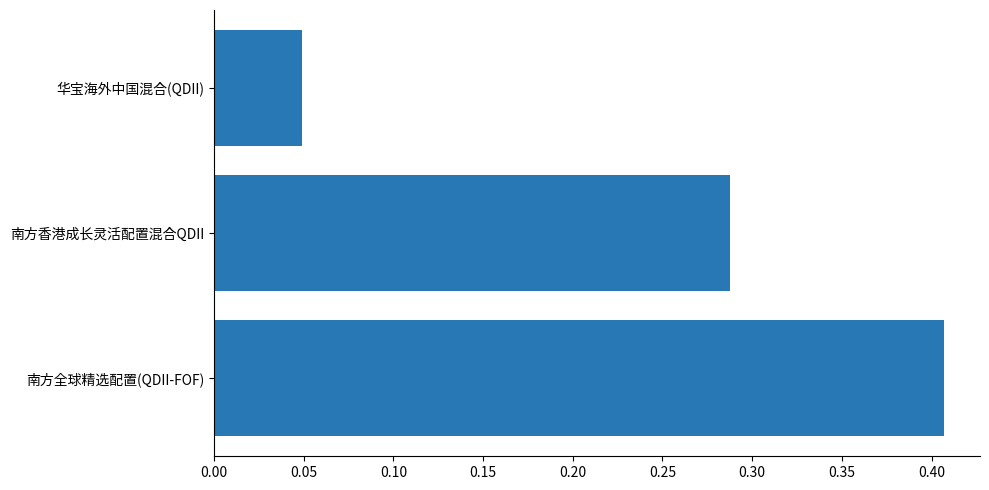

The chart shows a value of 0.4 at 南方香港成长灵活配置混合QDII. True or false?

False